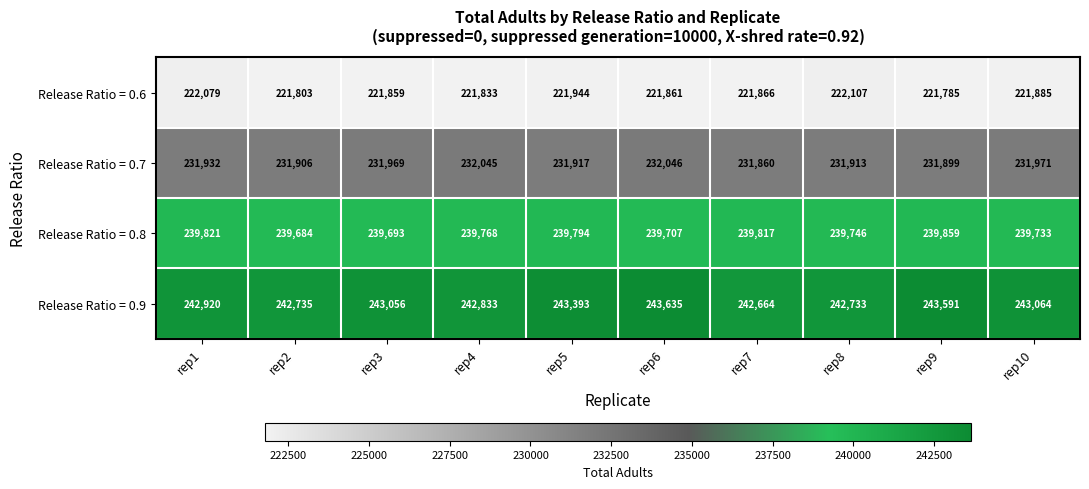

Is it true that Release Ratio = 0.6 equals 222107 at rep8?

True